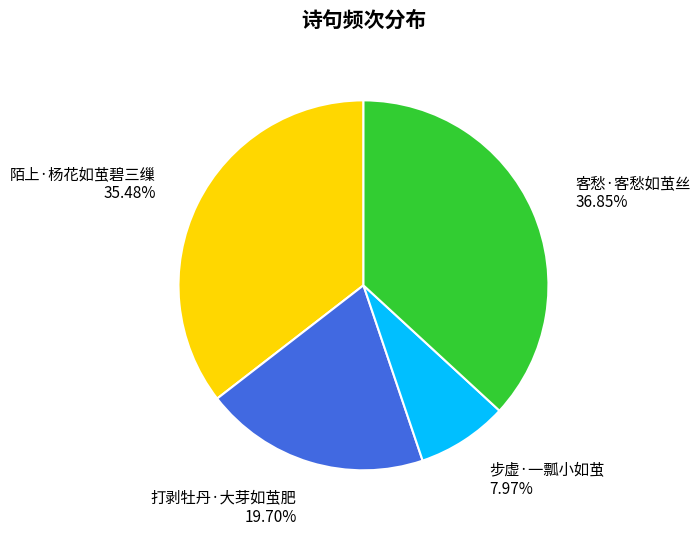

What is the ratio of the value at 步虚·一瓢小如茧 to the value at 打剥牡丹·大芽如茧肥?

0.4